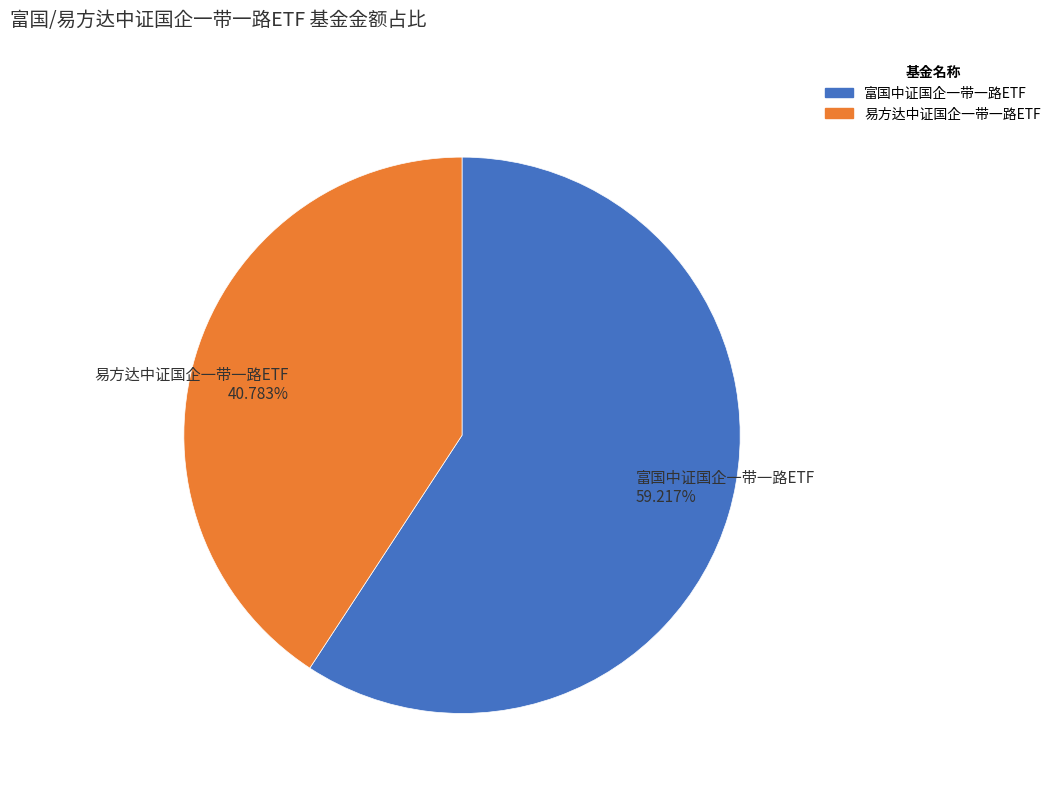

Rank the categories by value from lowest to highest.

易方达中证国企一带一路ETF, 富国中证国企一带一路ETF